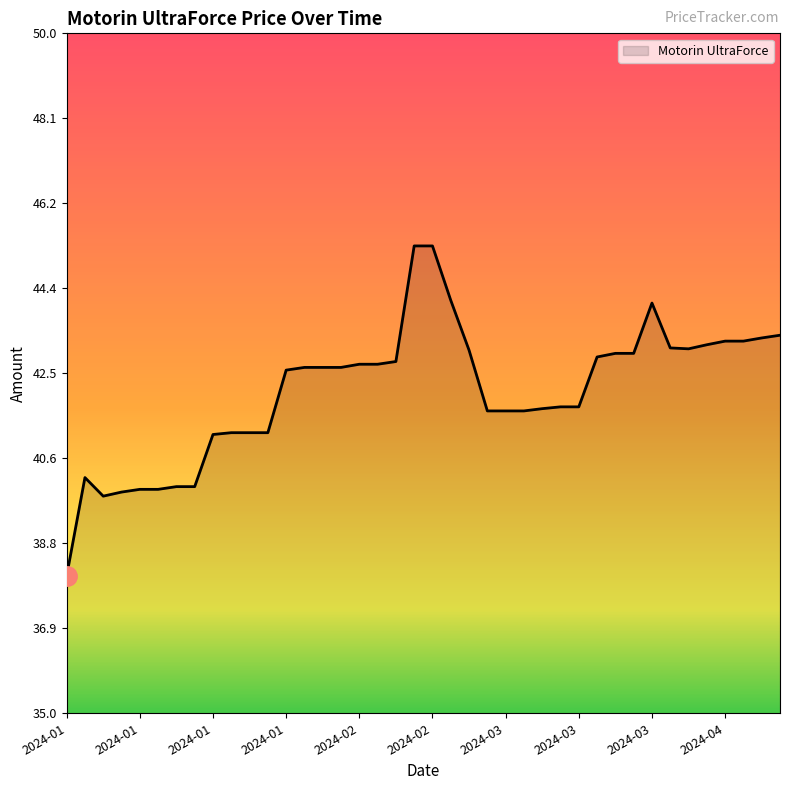

What is the difference between the maximum and minimum values?

7.3